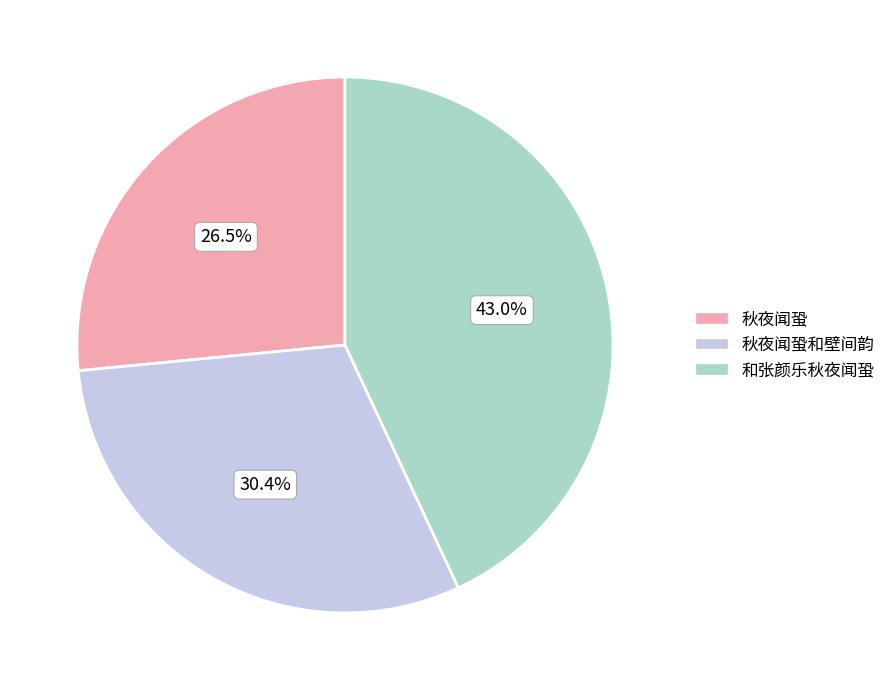

Combined, what portion of the pie is 和张颜乐秋夜闻蛩 and 秋夜闻蛩和壁间韵?

73.5%